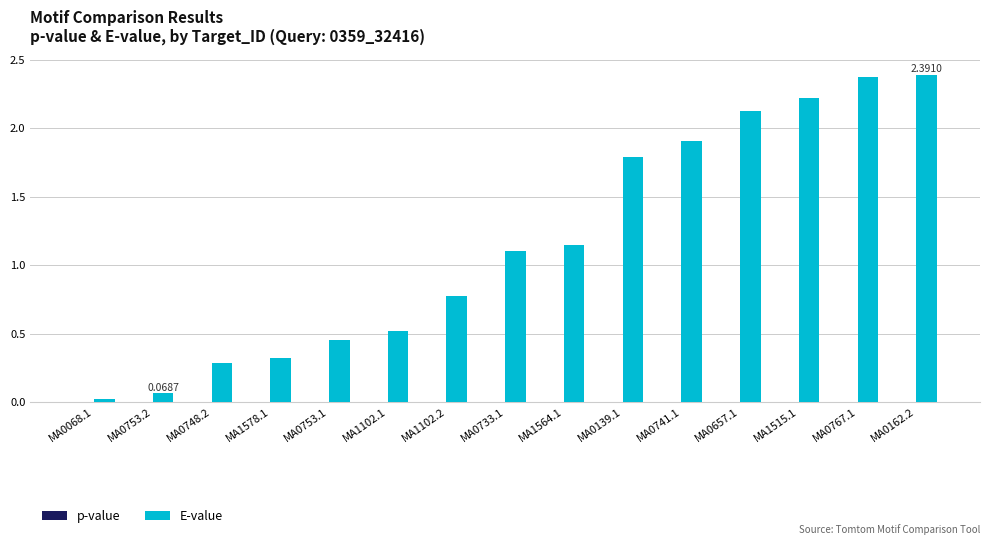

What is the sum of all E-value values?

17.5